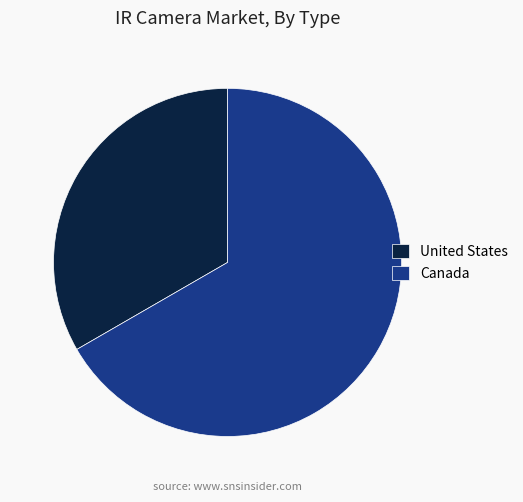

Is there a majority slice in this chart?

Yes